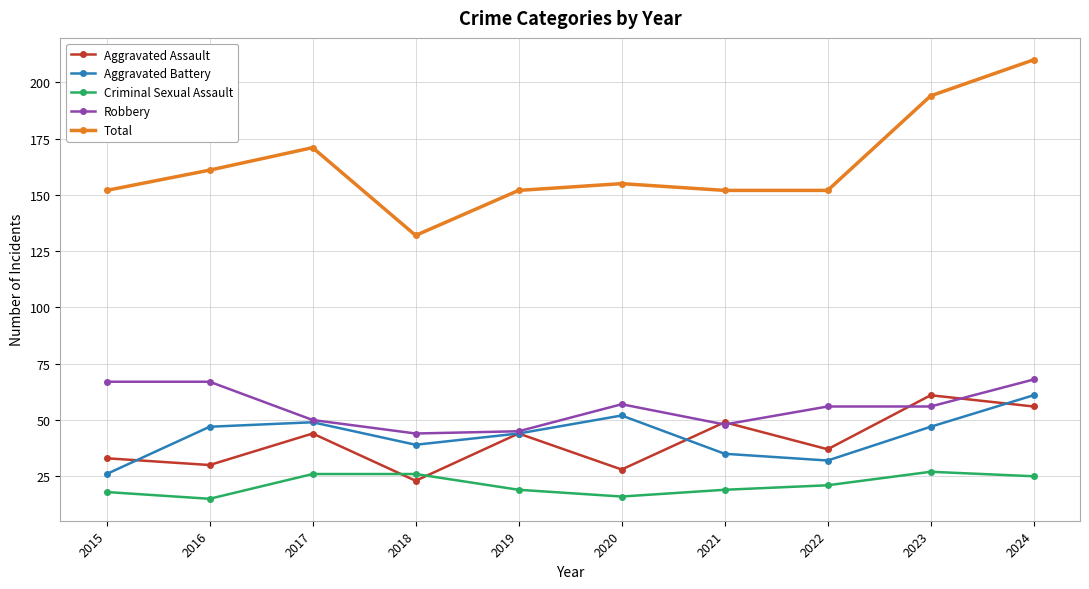

At which category is the sum across all series the highest?

2024